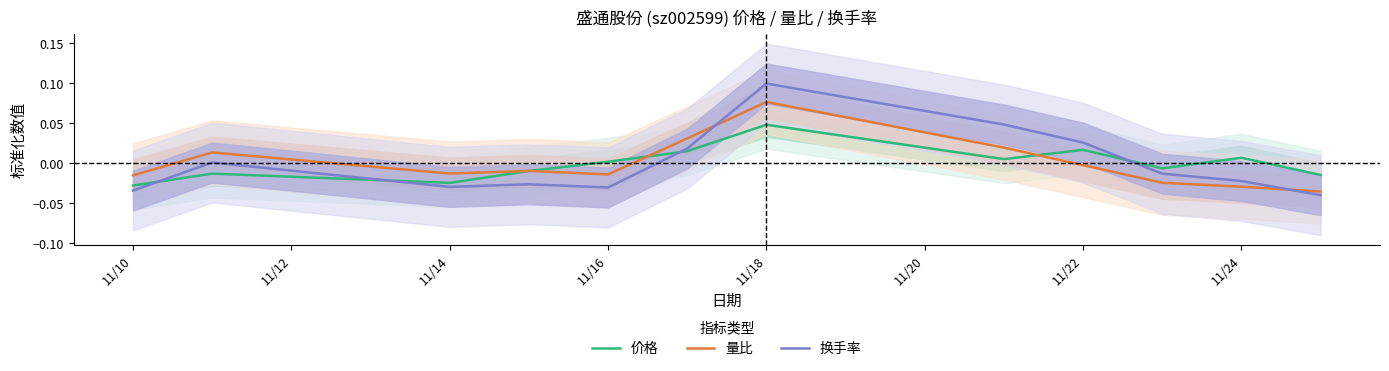

Reading left to right, what are all the values shown in this chart?

价格: -0.0	-0.0	-0.0	-0.0	0.0	0.0	0.0	0.0	0.0	-0.0	0.0	-0.0
量比: -0.0	0.0	-0.0	-0.0	-0.0	0.0	0.1	0.0	-0.0	-0.0	-0.0	-0.0
换手率: -0.0	0.0	-0.0	-0.0	-0.0	0.0	0.1	0.0	0.0	-0.0	-0.0	-0.0